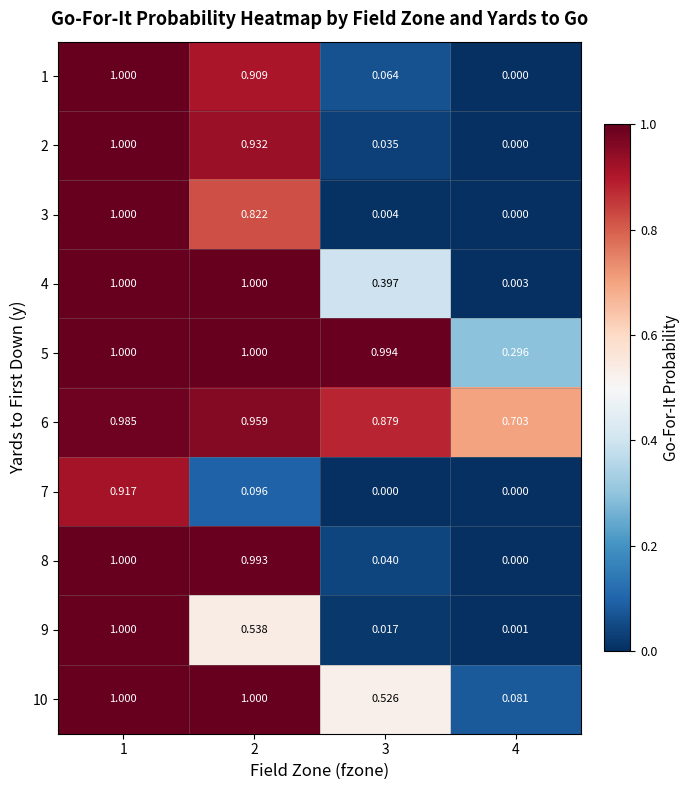

How many categories are shown in the chart?

4